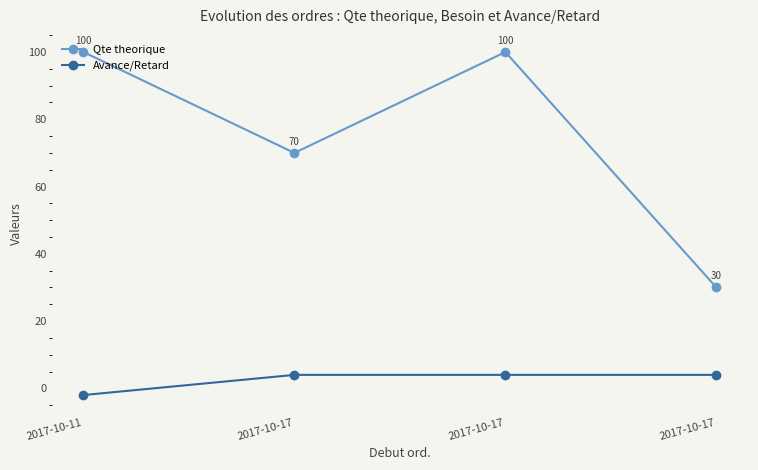

How many data points does each series have?

4